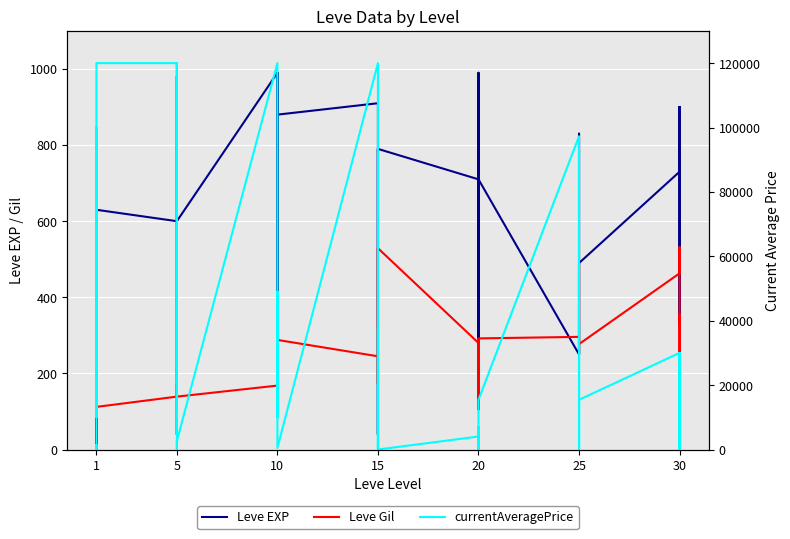

Which series has the widest spread of values?

currentAveragePrice